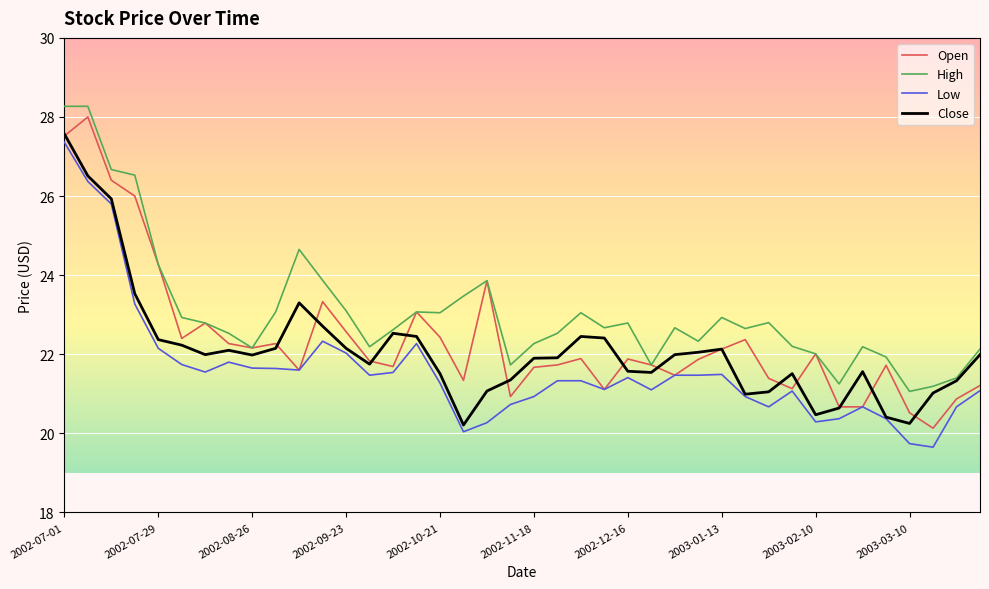

True or false: High and Low cross at least once.

False